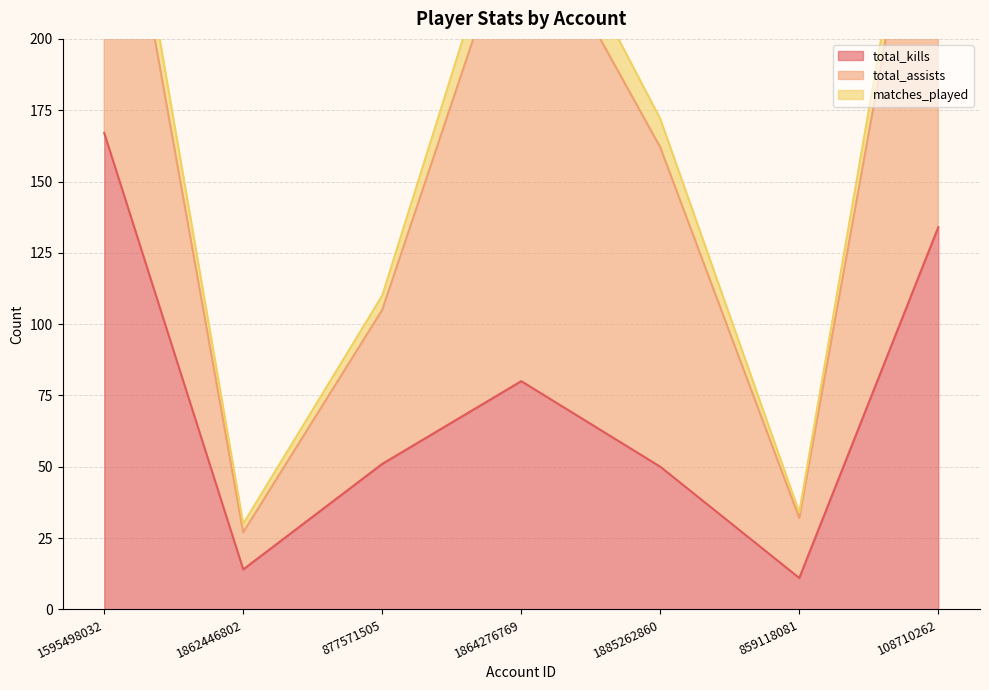

Is it true that total_assists equals 13 at 1862446802?

True